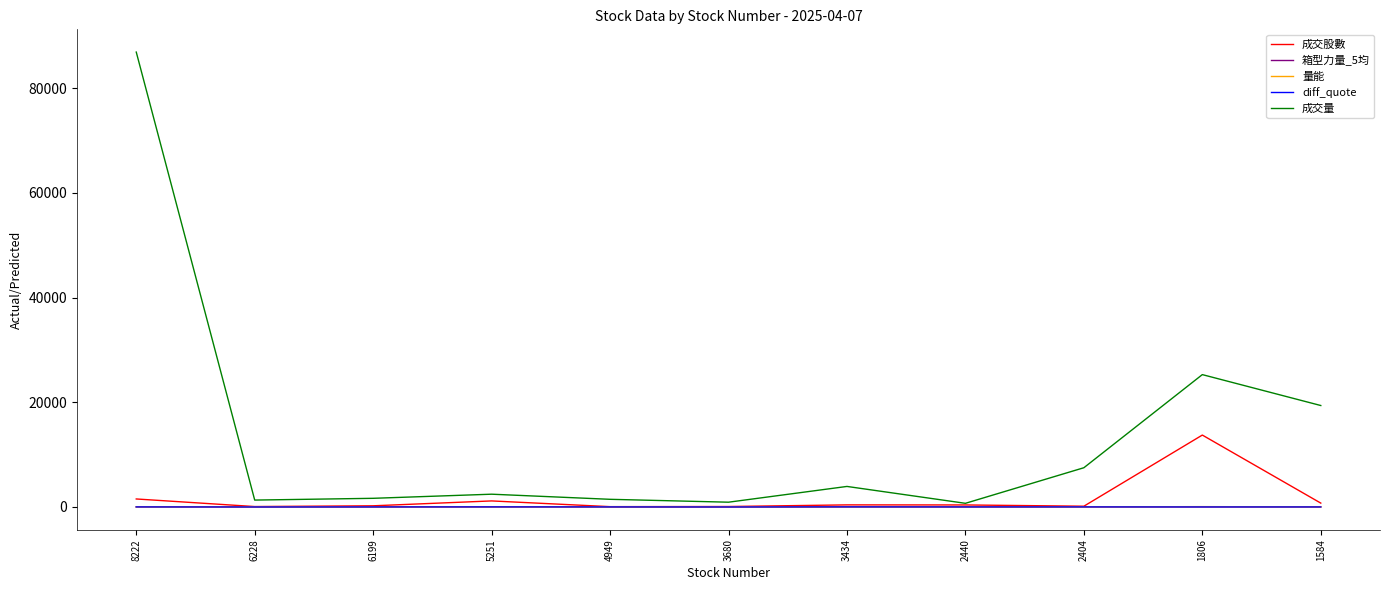

Does the chart display data point markers on the line(s)?

No